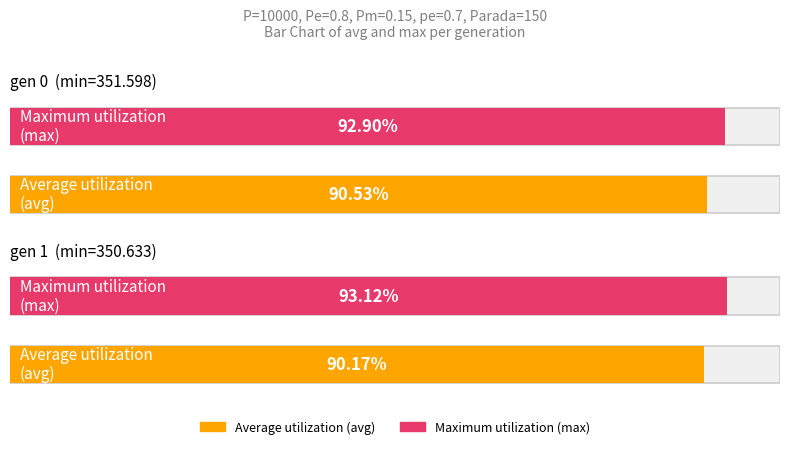

The max series shows 613.0 at gen 0. True or false?

False